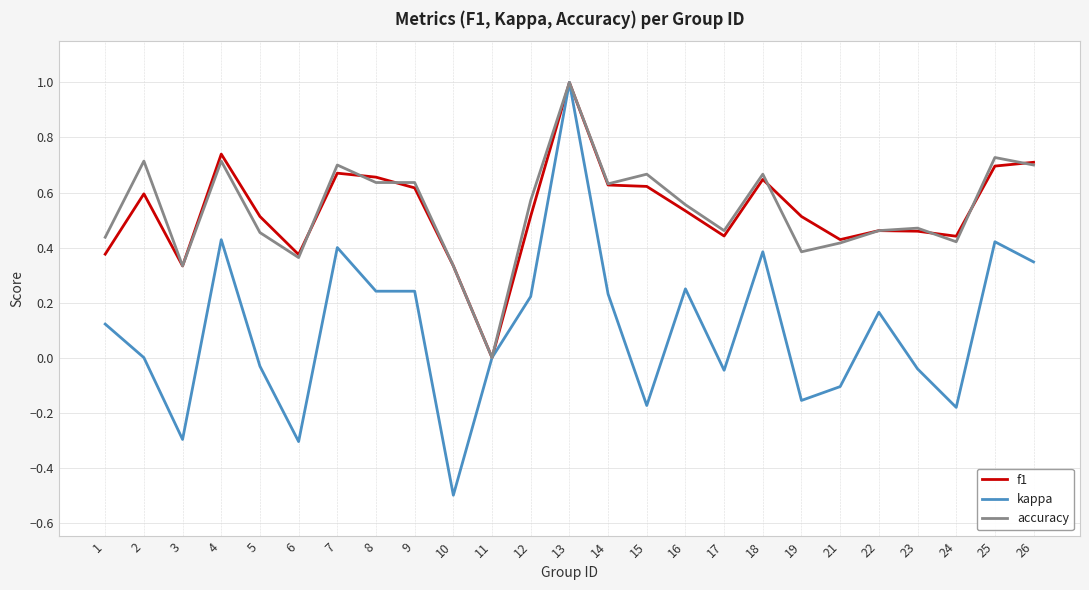

Rank the series at 19 from highest to lowest value.

f1, accuracy, kappa